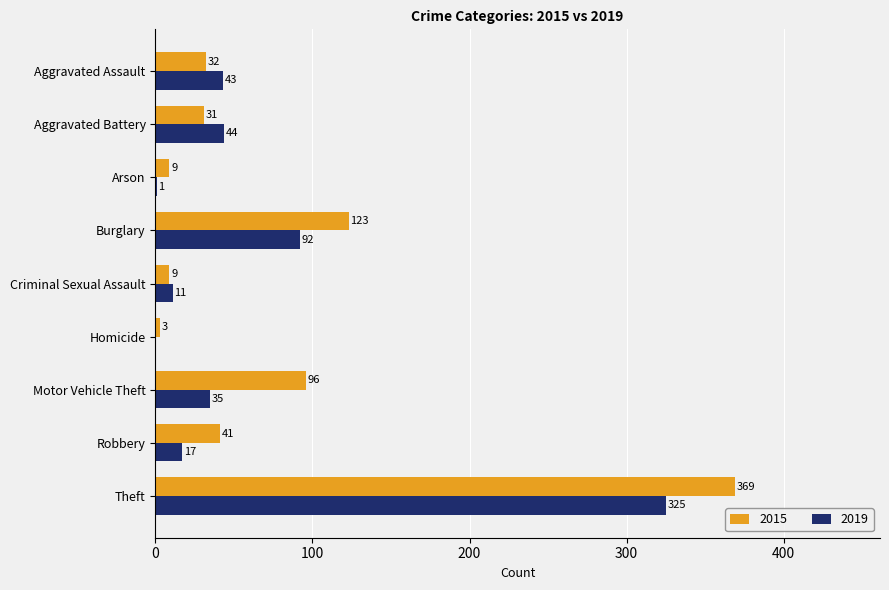

What is the maximum value for 2019?

325